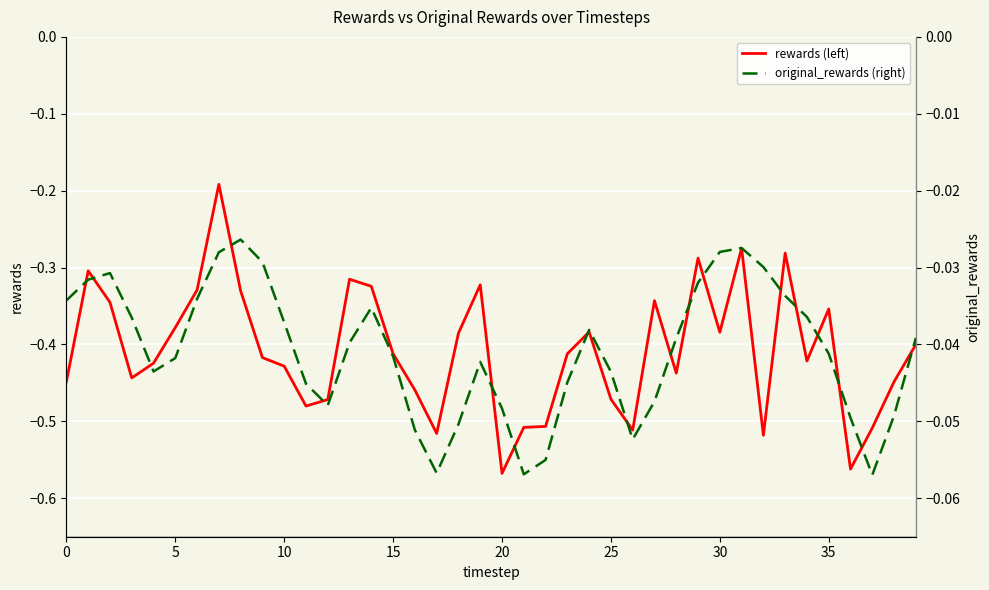

How many lines are shown in the chart?

2